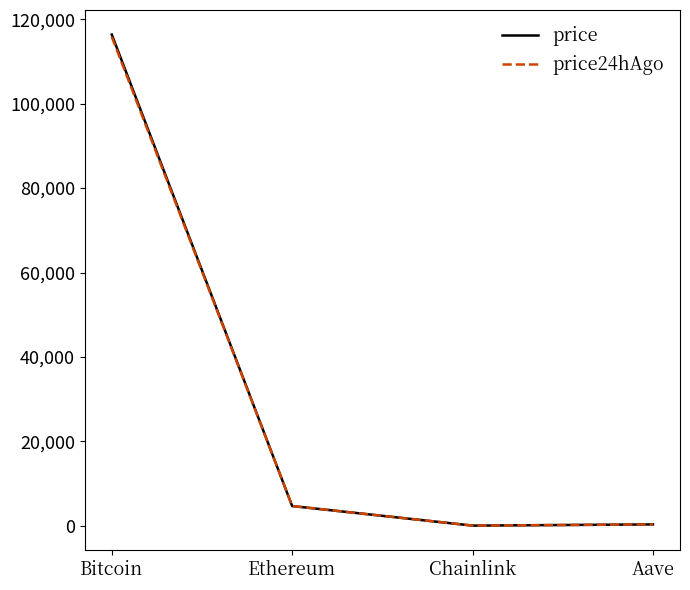

What is the sum of all price values?

121380.1